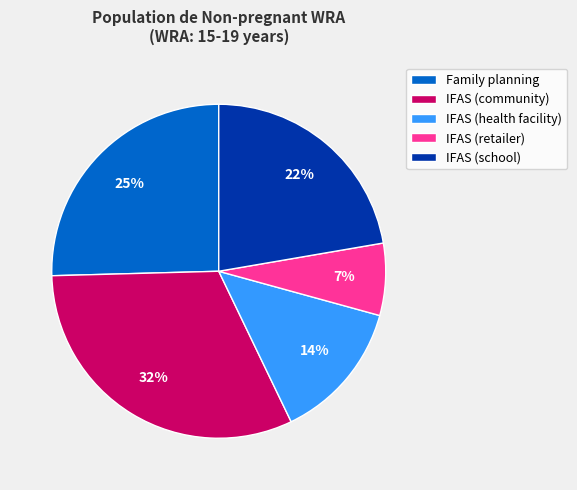

The IFAS (health facility) slice represents 14% of the pie. True or false?

True